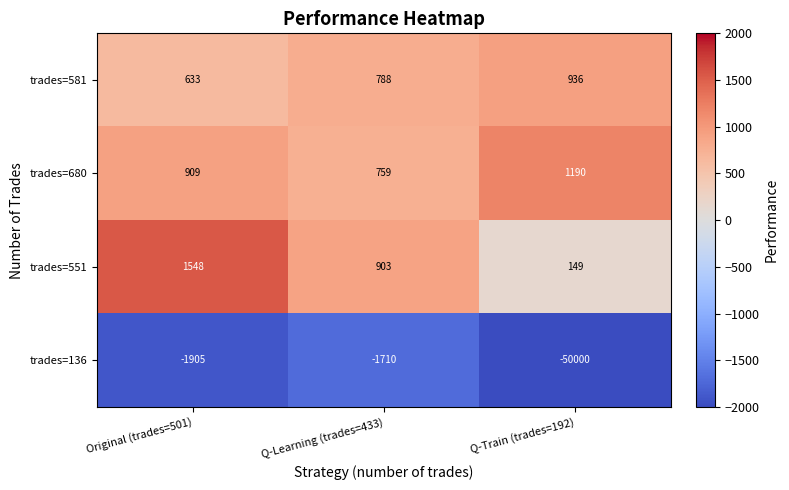

What is the difference between the trades=136 values at Q-Learning (trades=433) and Original (trades=501)?

195